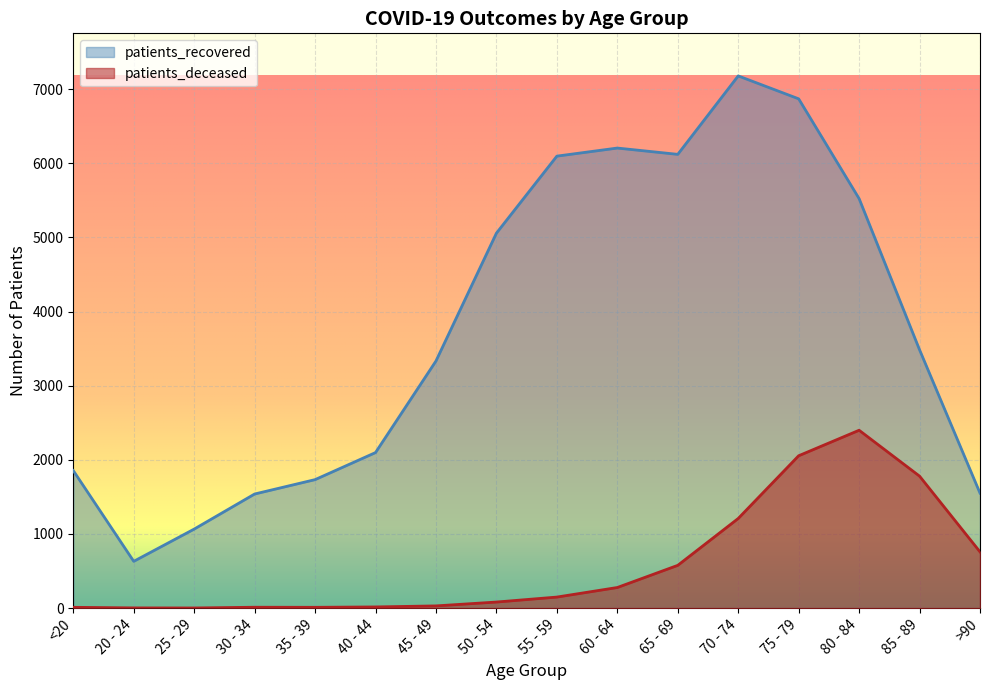

At which label does patients_recovered reach its minimum?

20 - 24